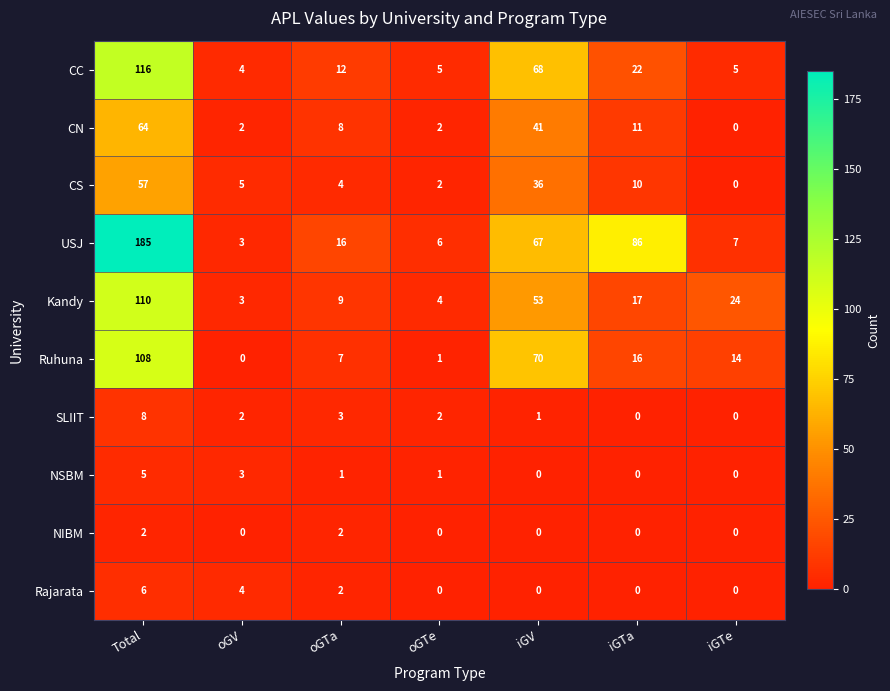

The value of NSBM at Total is 5. True or false?

True